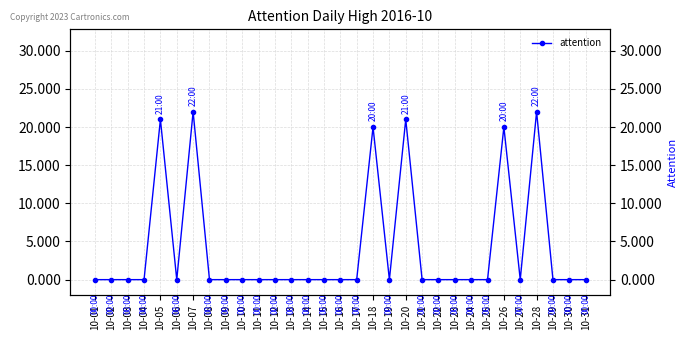

How many positive values are there?

6